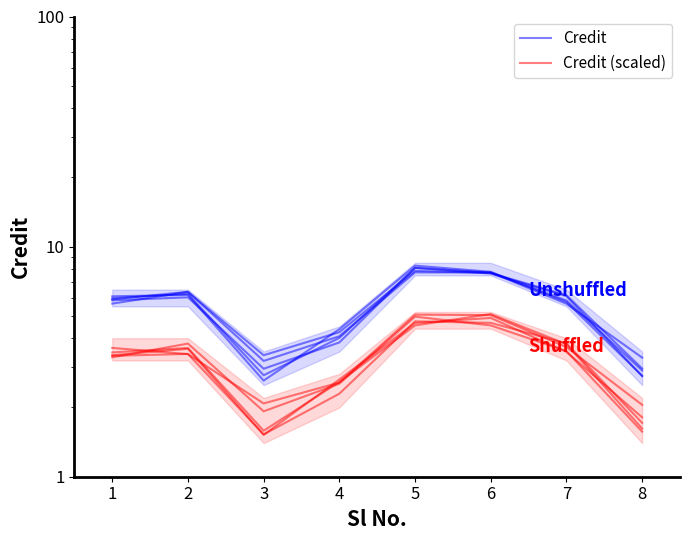

At how many categories does at least one series exceed 6?

3